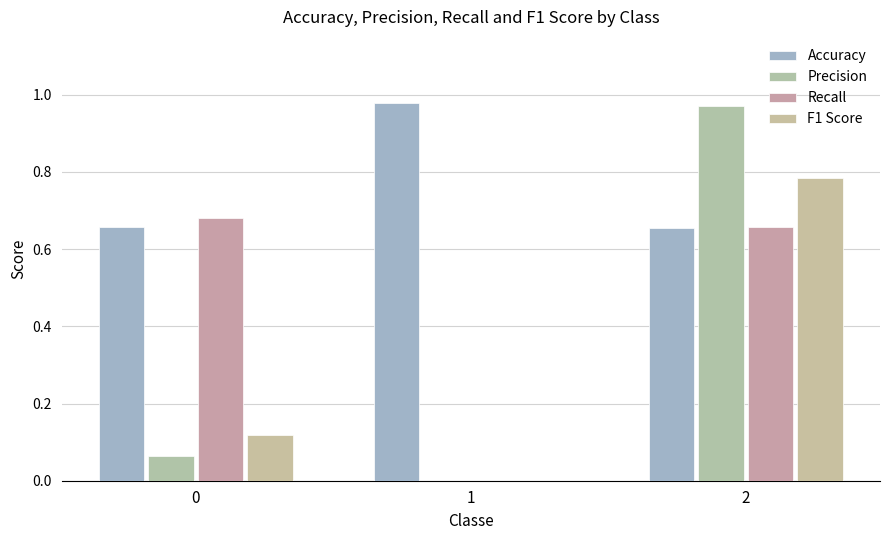

How many groups of bars are there?

3